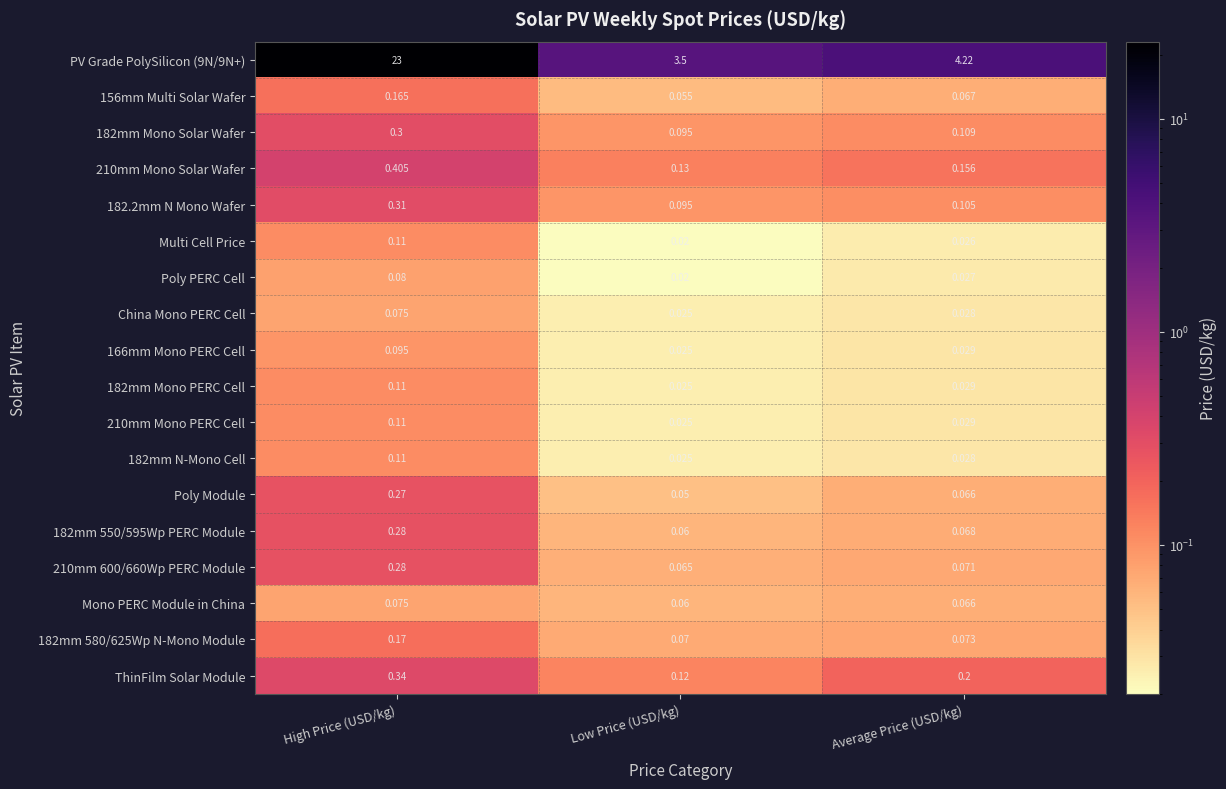

Which series has the largest total across all categories?

PV Grade PolySilicon (9N/9N+)